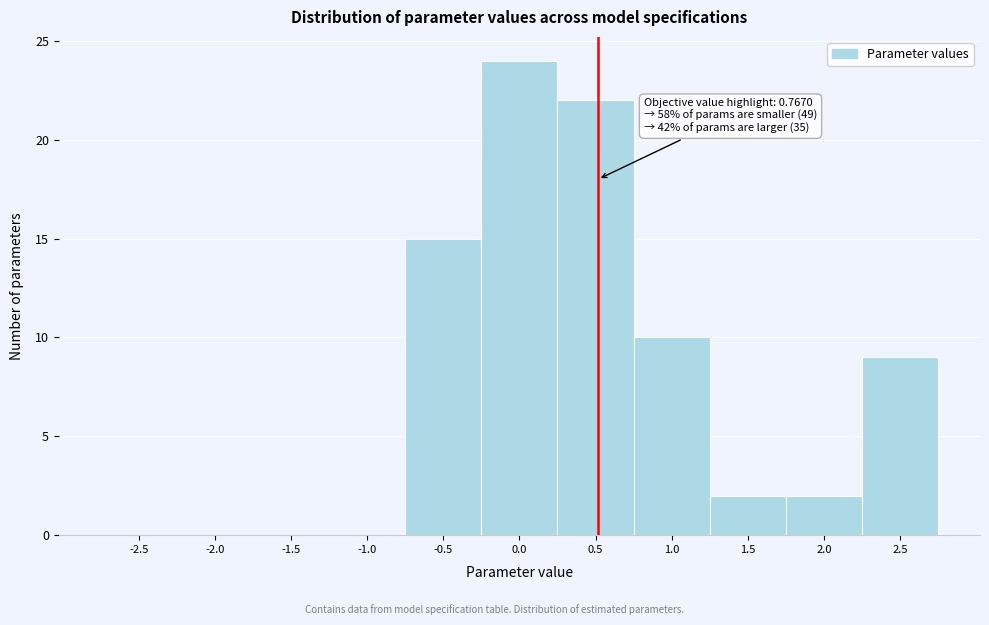

Reading right to left, list all the values displayed in this chart.

2.5=9	2.0=2	1.5=2	1.0=10	0.5=22	0.0=24	-0.5=15	-1.0=0	-1.5=0	-2.0=0	-2.5=0